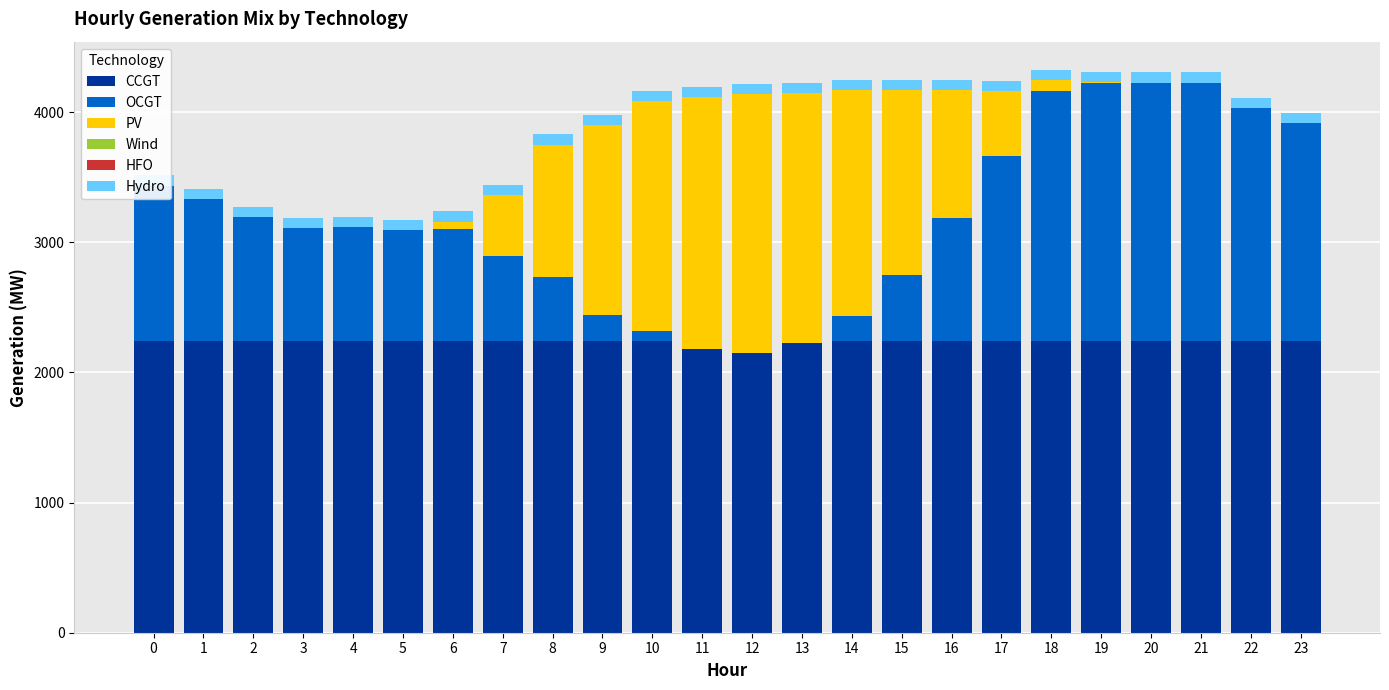

At which category is the sum across all series the highest?

18